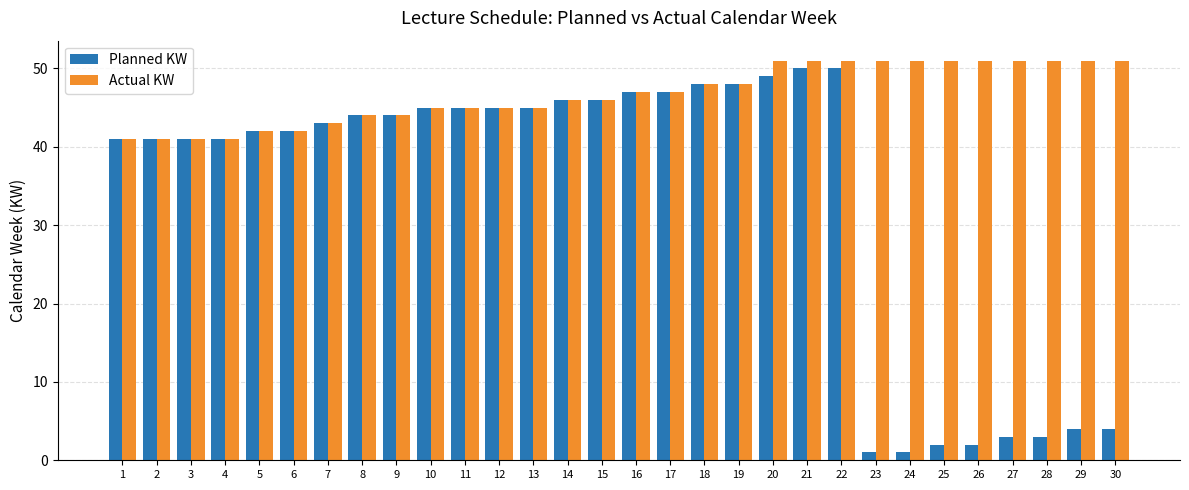

Rank the series by their maximum value, from highest to lowest.

Actual KW, Planned KW